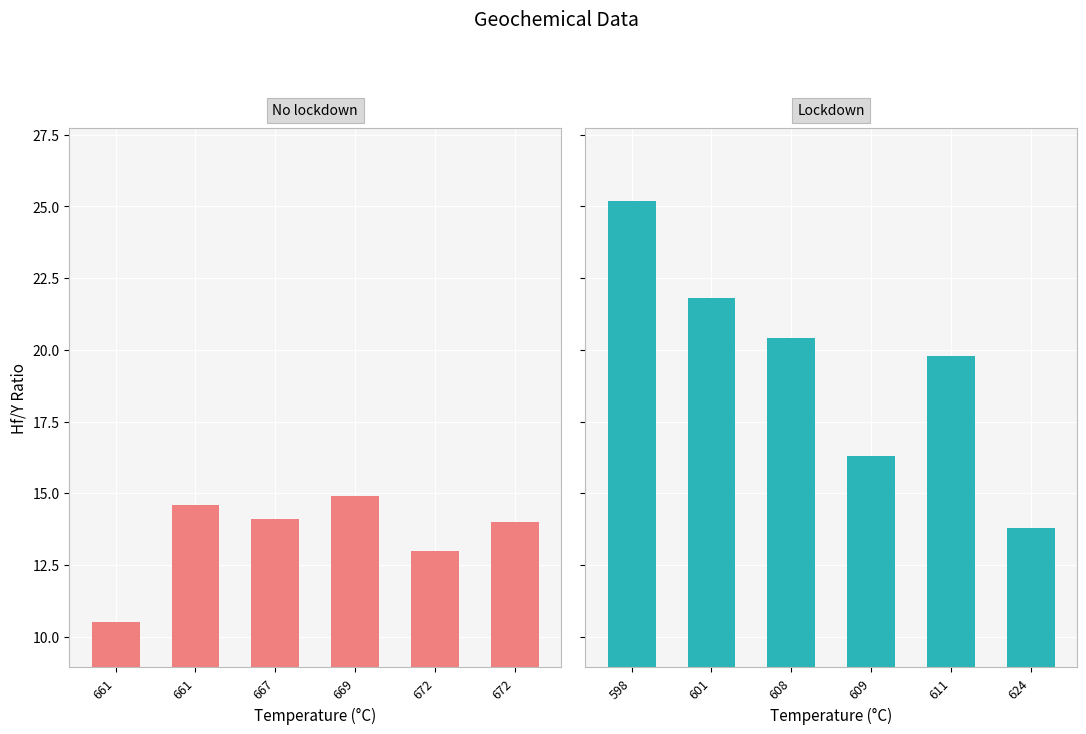

What is the average value of the Lockdown series?

19.6